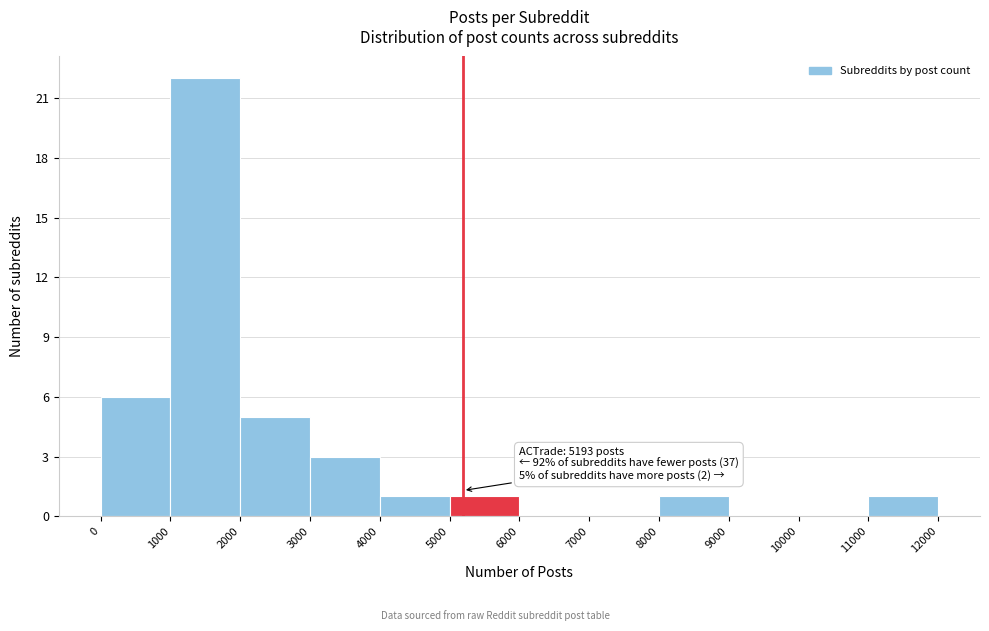

Over which range of the x-axis is the bar tallest?

1000 to 2000